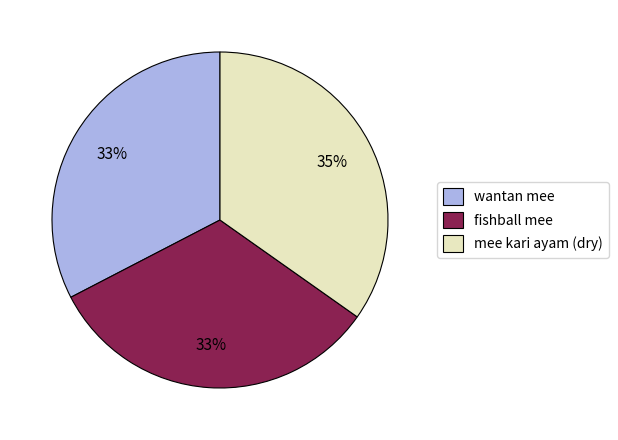

Is it true that wantan mee is 45% of the pie?

False